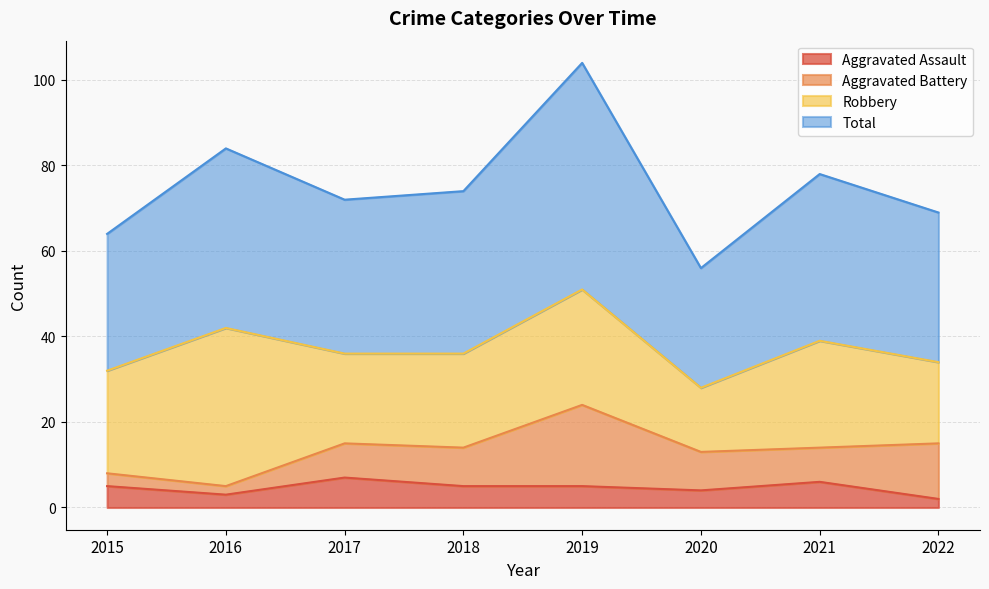

Between 2022 and 2021, which is larger?

2021